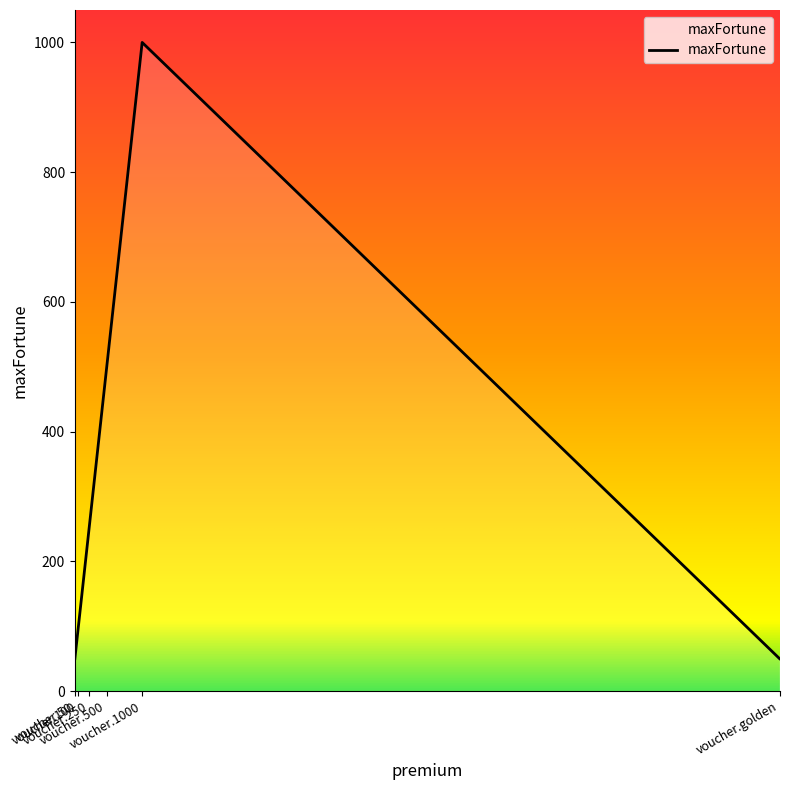

What is the sum of the values at voucher.250 and voucher.golden?

300